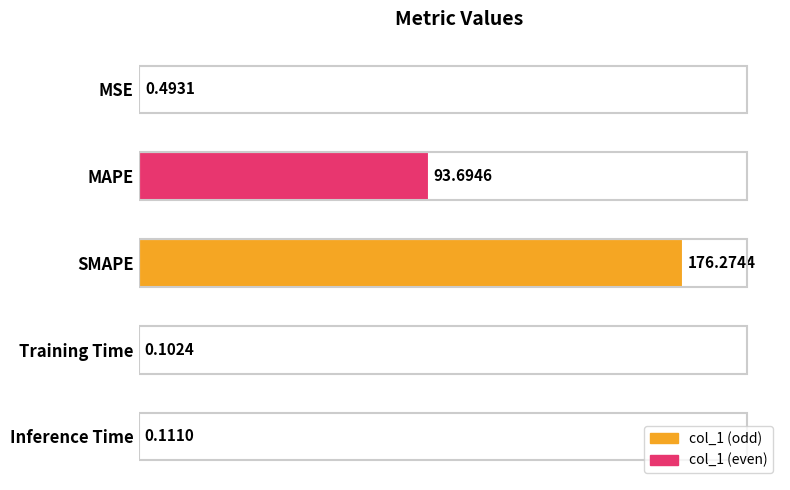

Which label corresponds to the largest value in the chart?

SMAPE